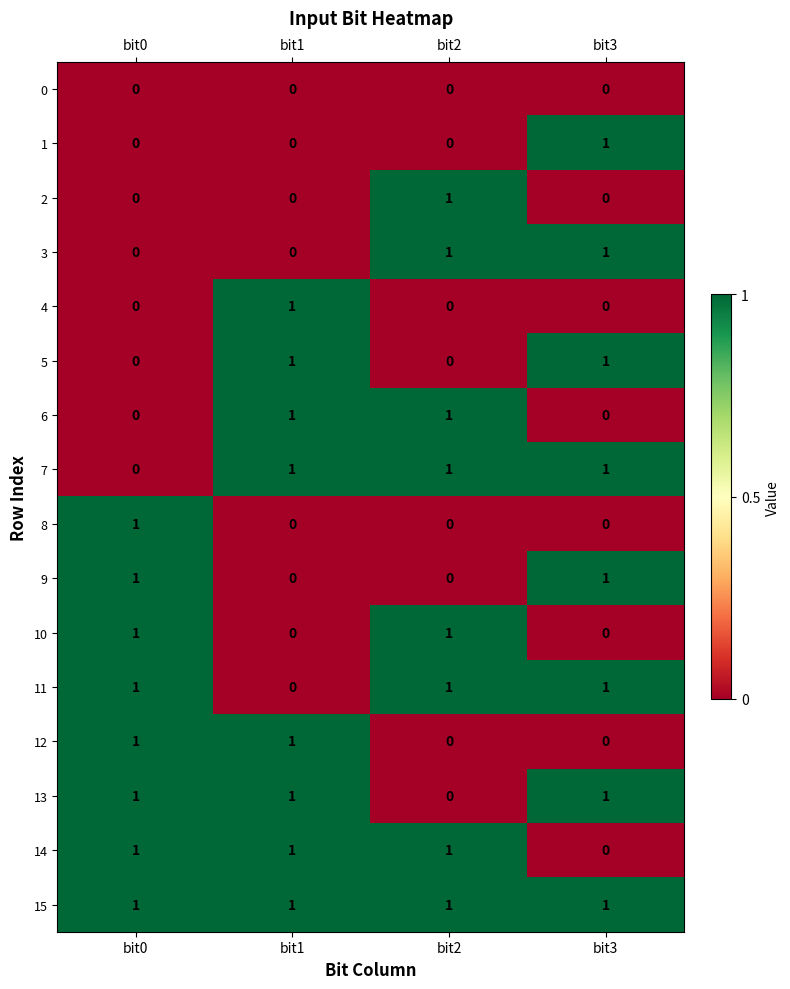

Is it true that 7 equals 1 at bit2?

True